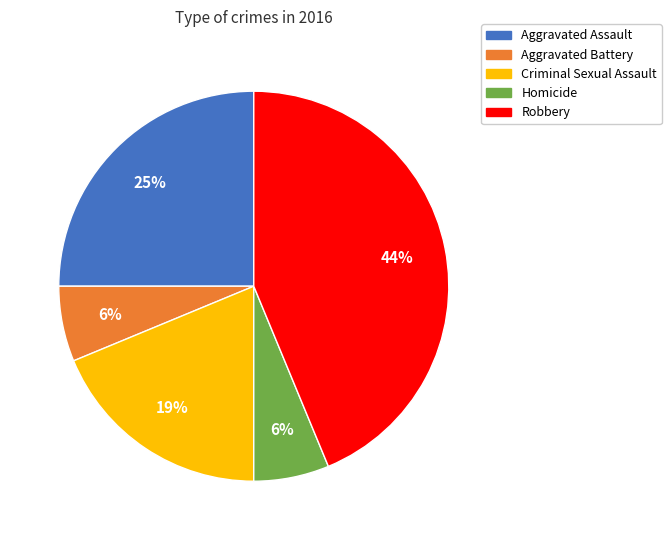

Is the sum of Aggravated Assault and Homicide greater than half?

No